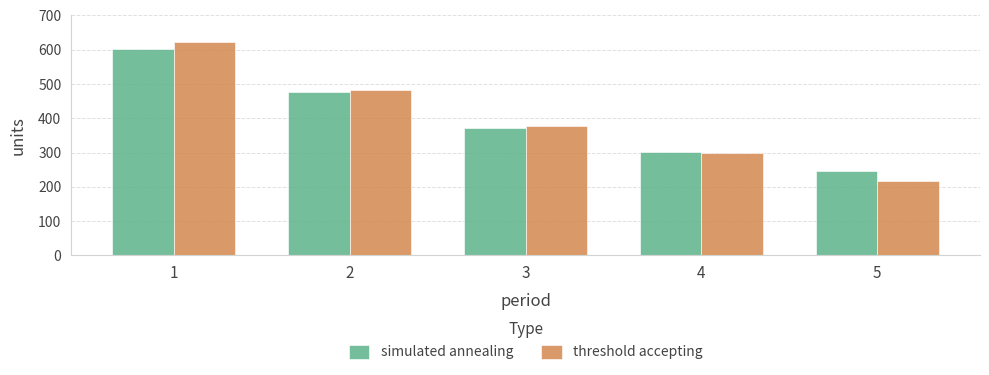

At which label is threshold accepting closest to 420?

3